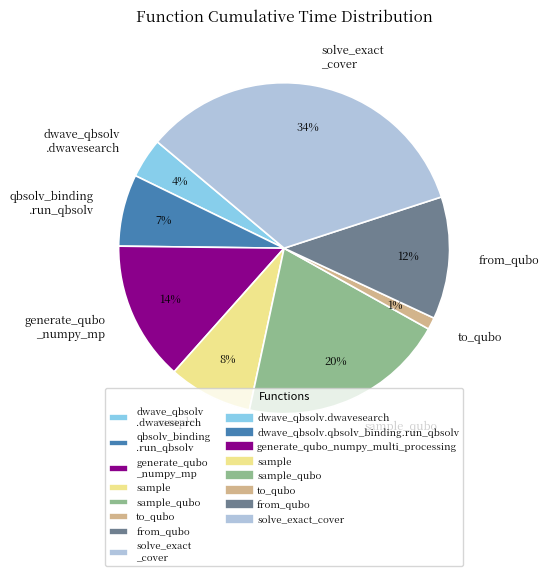

How many slices are in this pie chart?

8